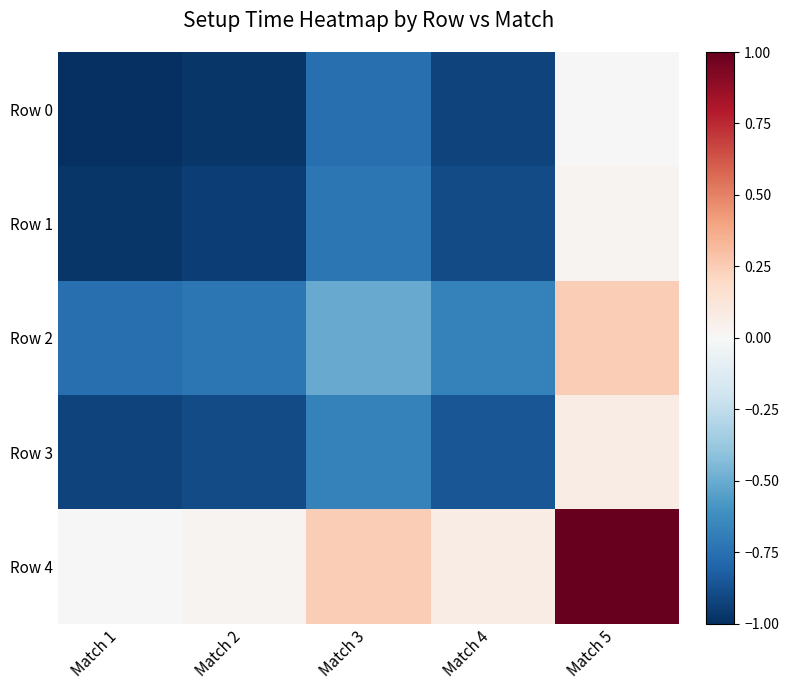

Reading left to right, extract all data points from this chart.

Row 0: Match 1=-1.0	Match 2=-1.0	Match 3=-0.8	Match 4=-0.9	Match 5=0.0
Row 1: Match 1=-1.0	Match 2=-0.9	Match 3=-0.7	Match 4=-0.9	Match 5=0.0
Row 2: Match 1=-0.8	Match 2=-0.7	Match 3=-0.5	Match 4=-0.7	Match 5=0.2
Row 3: Match 1=-0.9	Match 2=-0.9	Match 3=-0.7	Match 4=-0.9	Match 5=0.1
Row 4: Match 1=0.0	Match 2=0.0	Match 3=0.2	Match 4=0.1	Match 5=1.0